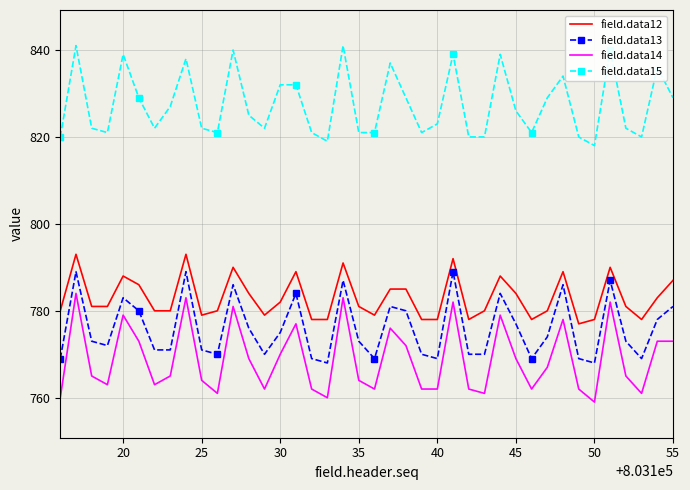

Which series has the widest spread of values?

field.data14